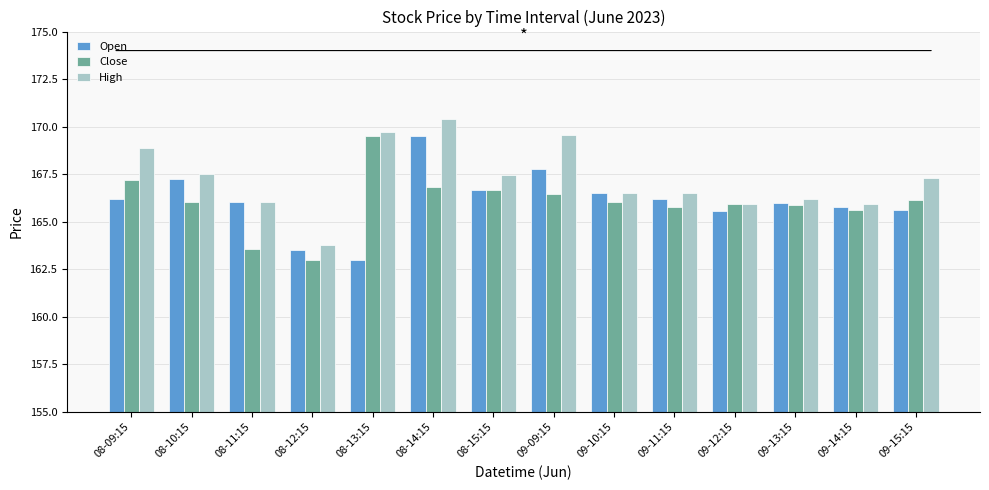

True or false: Open has a value of 287.0 at 08-11:15.

False